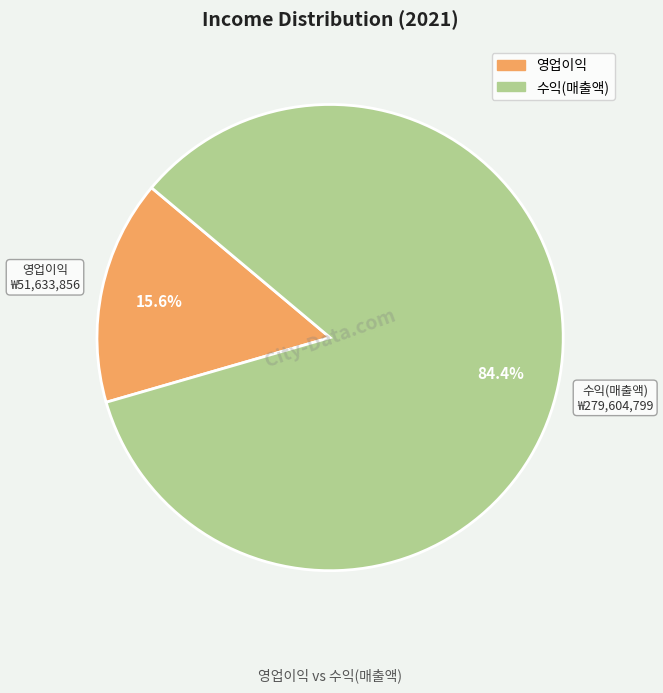

What percentage do 영업이익 and 수익(매출액) together represent?

100.0%